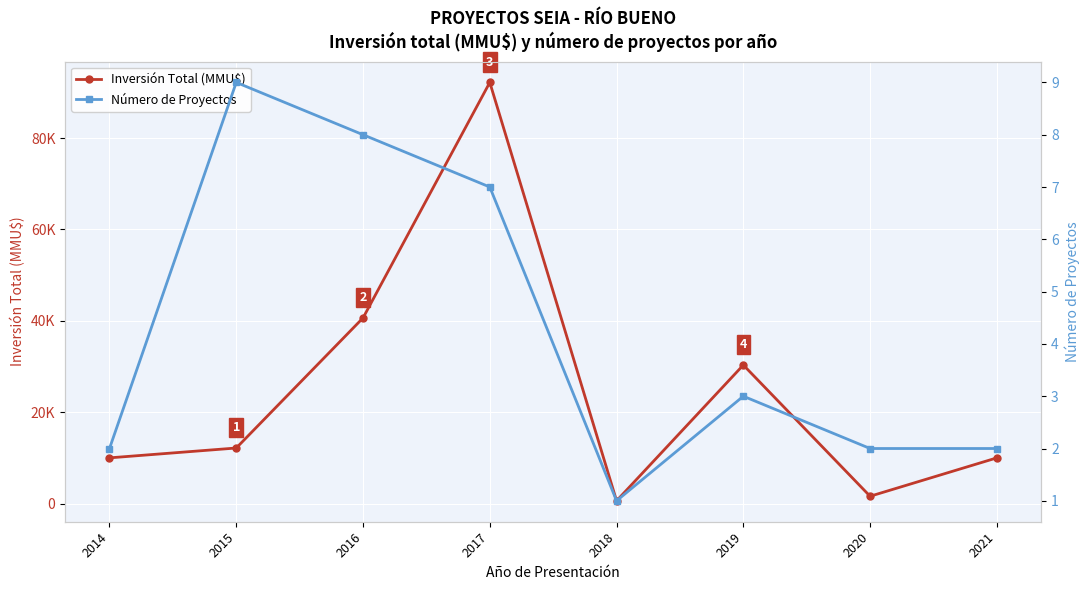

What is the lowest value of the Número de Proyectos series?

1